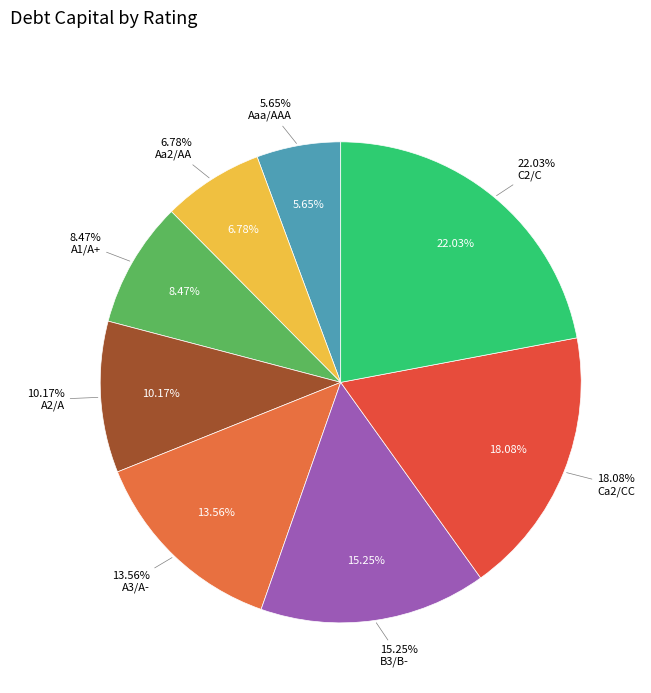

Is there any slice that represents more than half of the pie?

No